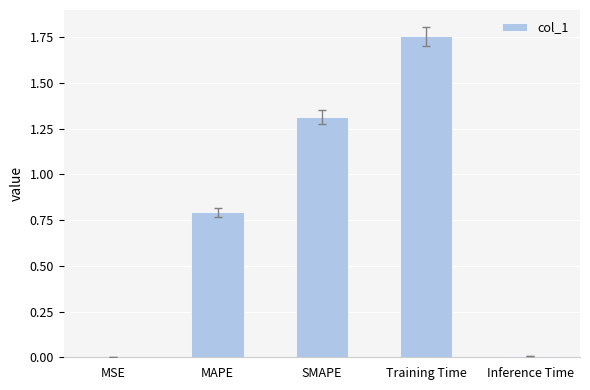

What is the approximate value at MAPE?

0.8